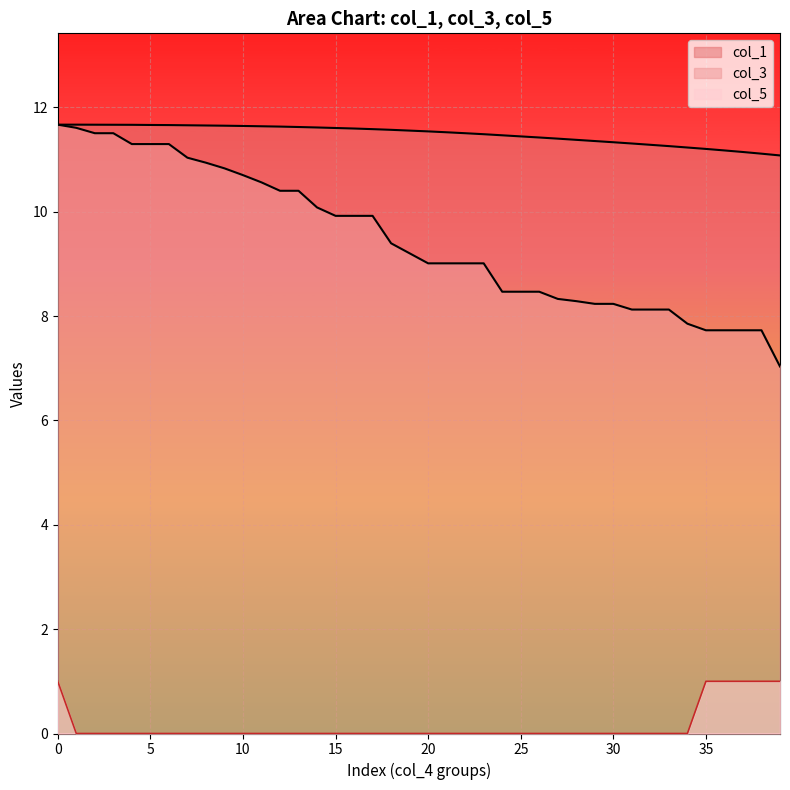

What is the sum of all col_3 values?

378.1